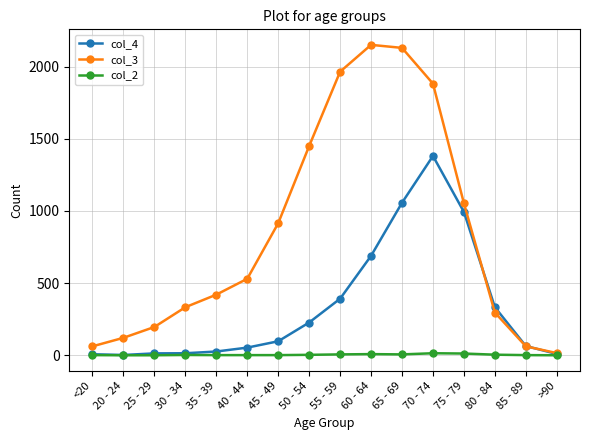

True or false: col_3 has a value of 2130 at 65 - 69.

True